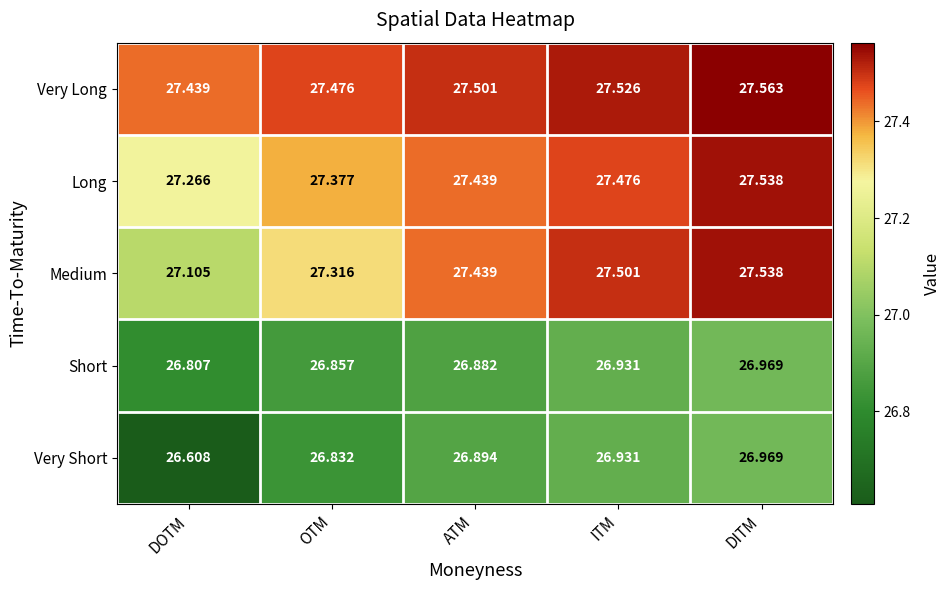

Between OTM and DITM, which series saw the biggest shift?

Medium